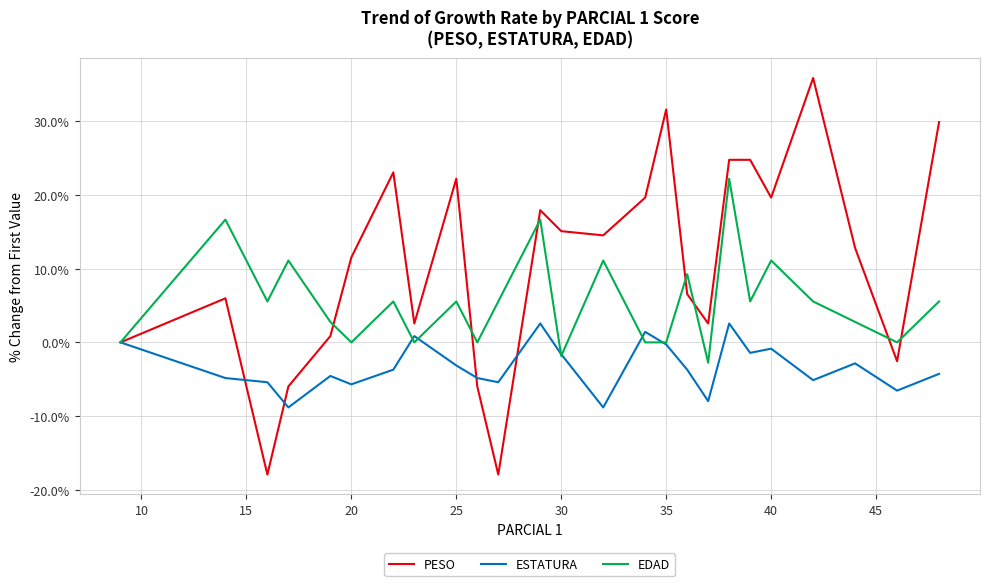

Which series has the largest total across all categories?

PESO